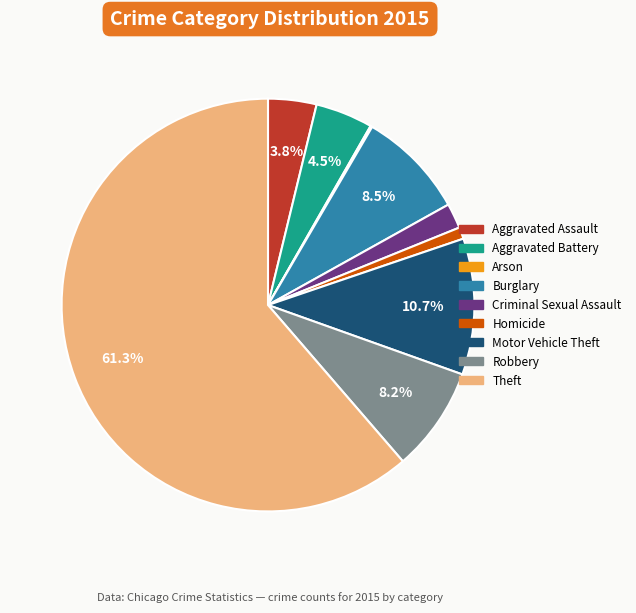

Between Aggravated Assault and Motor Vehicle Theft, which is larger?

Motor Vehicle Theft